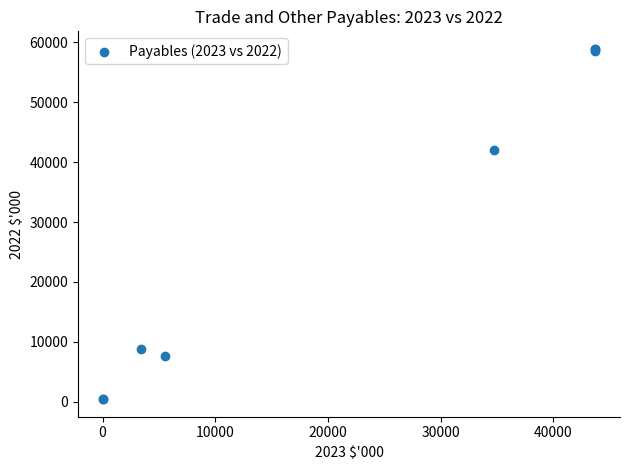

What Y value in the scatter plot is closest to 29677?

42099